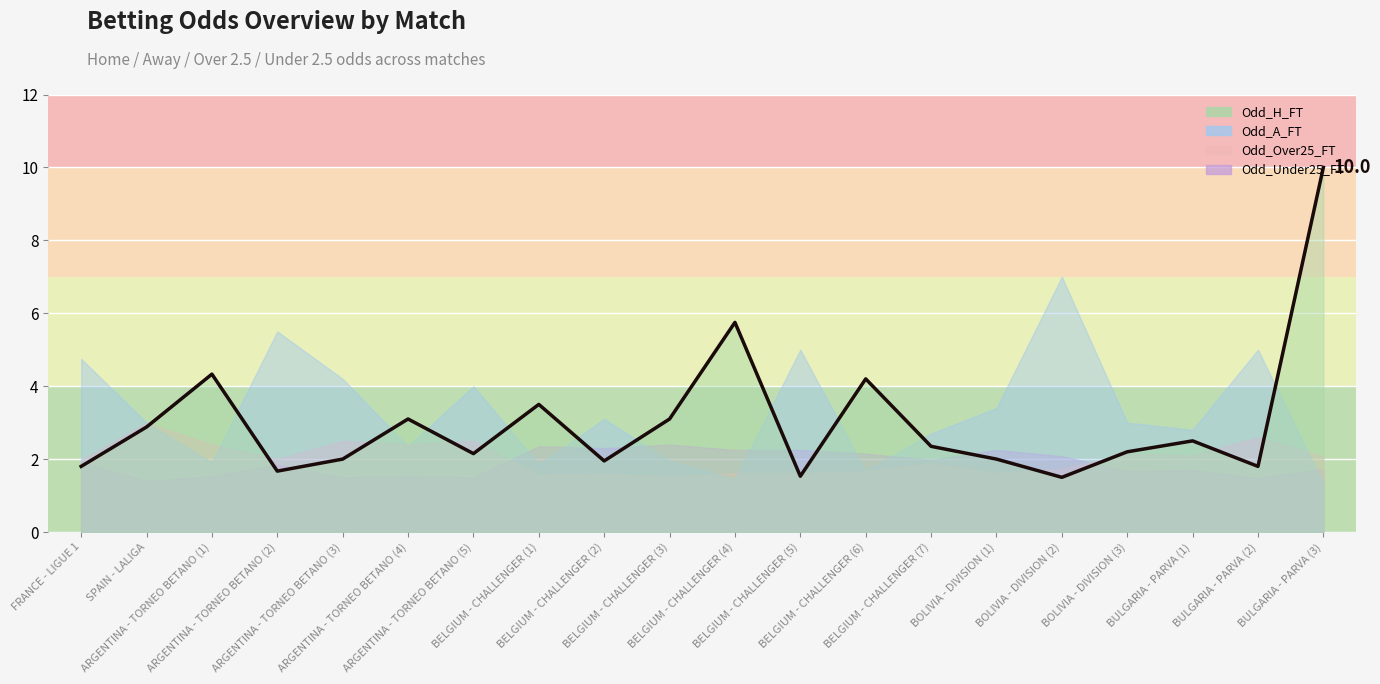

How many series are shown in this chart?

4